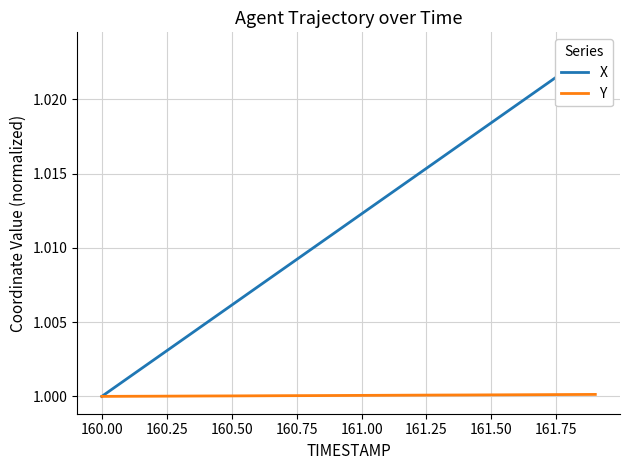

What is the value of the Y point at the 17th from the left?

1.0